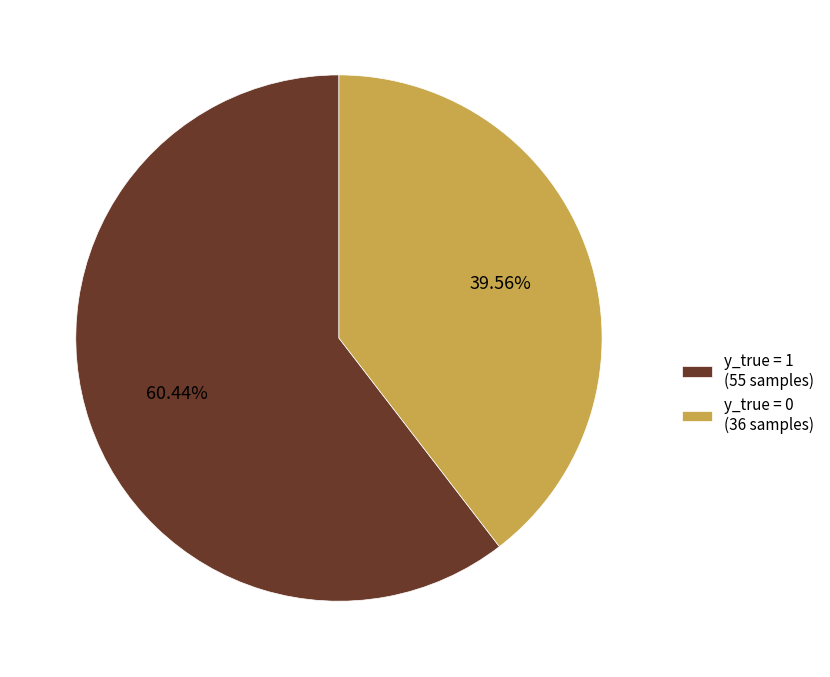

Is the sum of y_true = 1 (55 samples) and y_true = 0 (36 samples) greater than half?

Yes